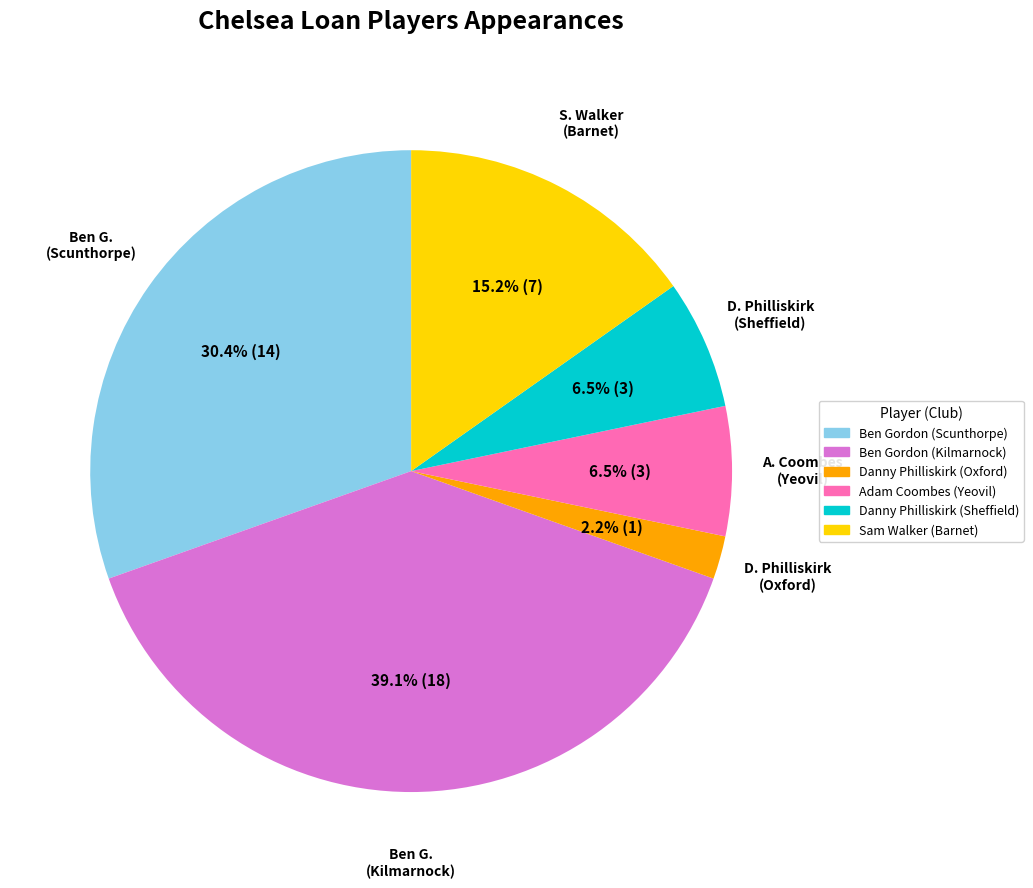

What percentage is the Sam Walker (Barnet) slice, to the nearest percent?

15%